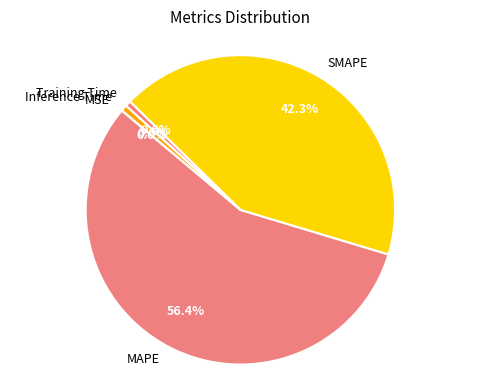

To the nearest percent, what is the average slice percentage?

20%